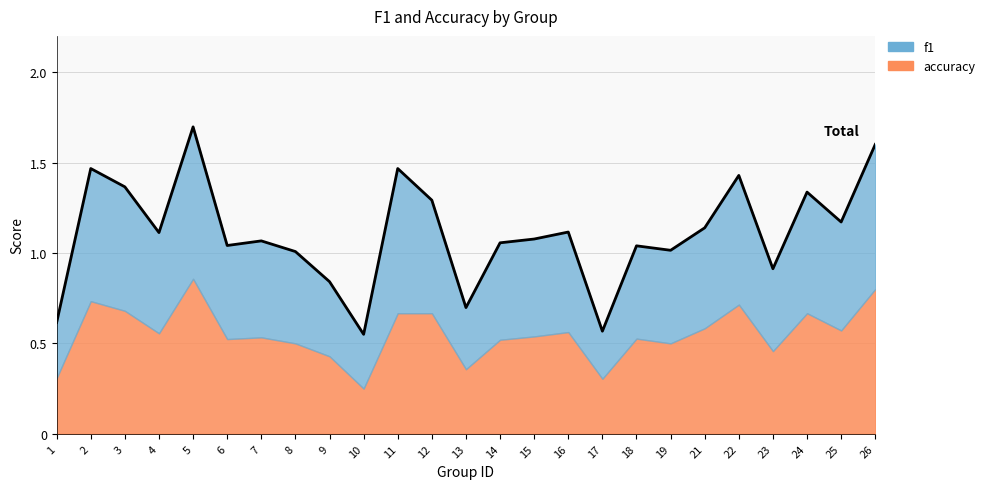

Count the number of categories in the chart.

25